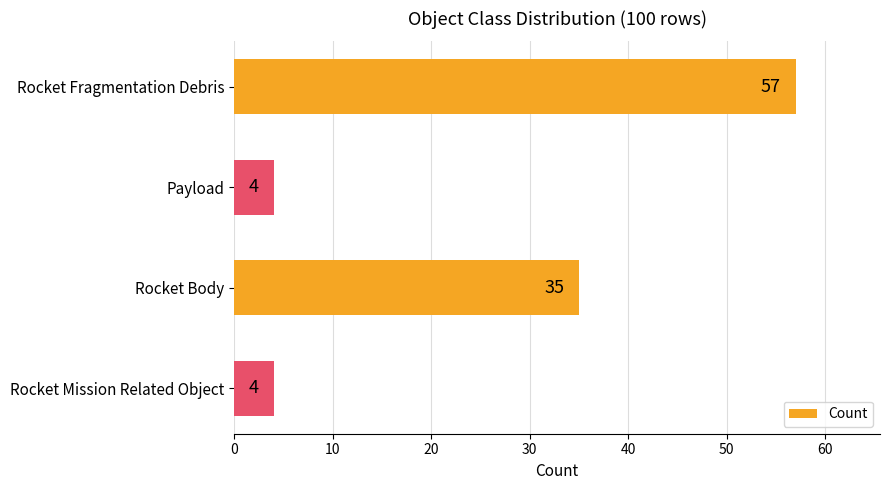

Is it true that the value at Rocket Fragmentation Debris is 57?

True